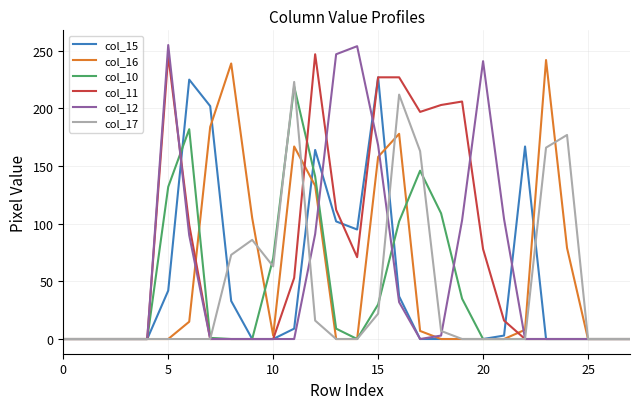

Which series has the largest total across all categories?

col_11